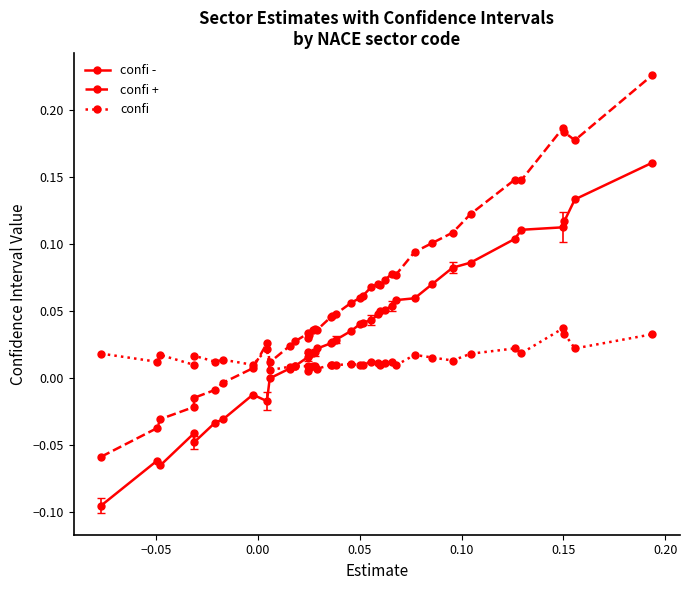

How many values in the confi + series exceed 0?

33